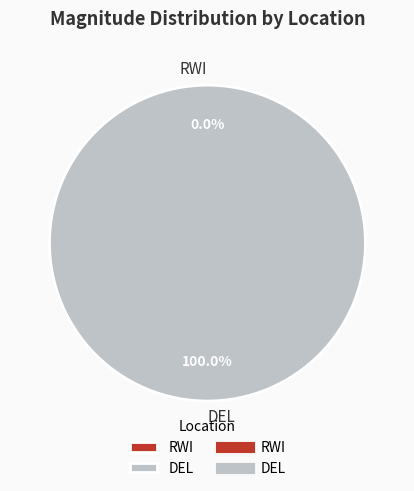

How many segments does this pie chart have?

2